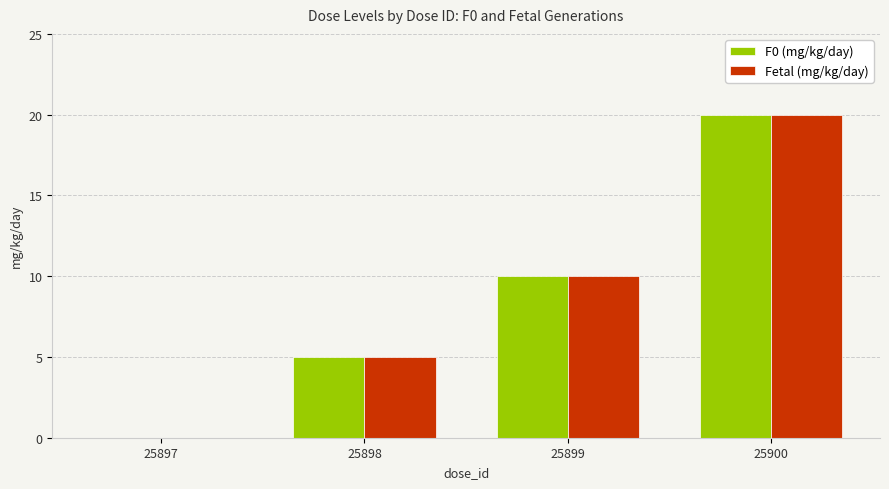

Is the value of F0 (mg/kg/day) at 25897 greater than the value of Fetal (mg/kg/day) at 25900?

No